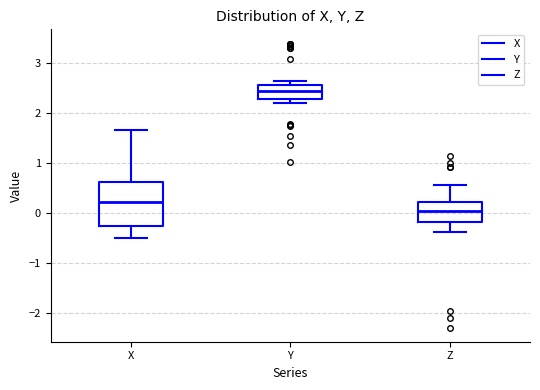

Which box has the lowest median line?

Z